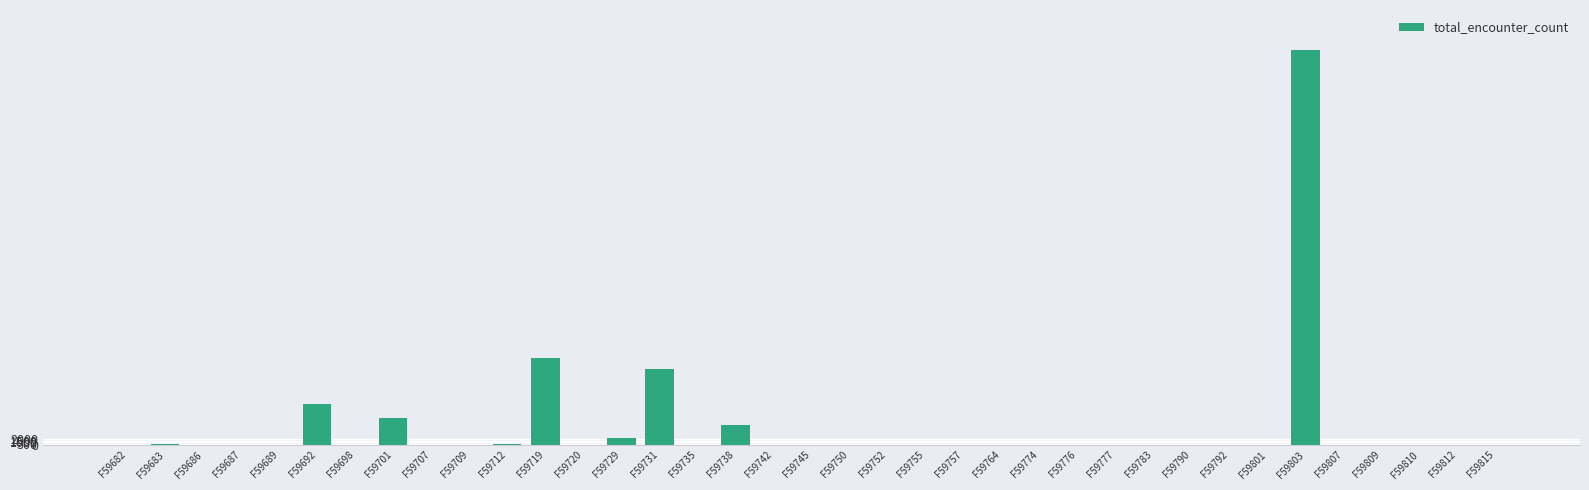

What is the average value?

6211